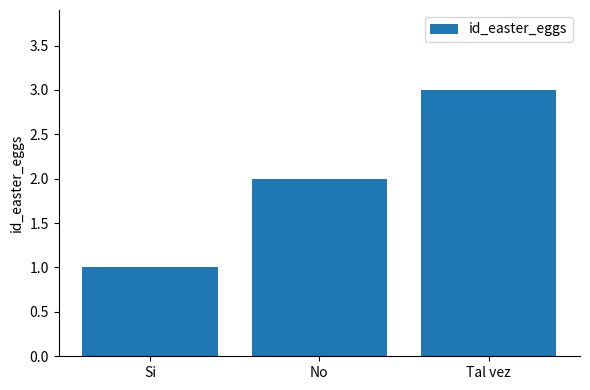

The value at No is 1. True or false?

False